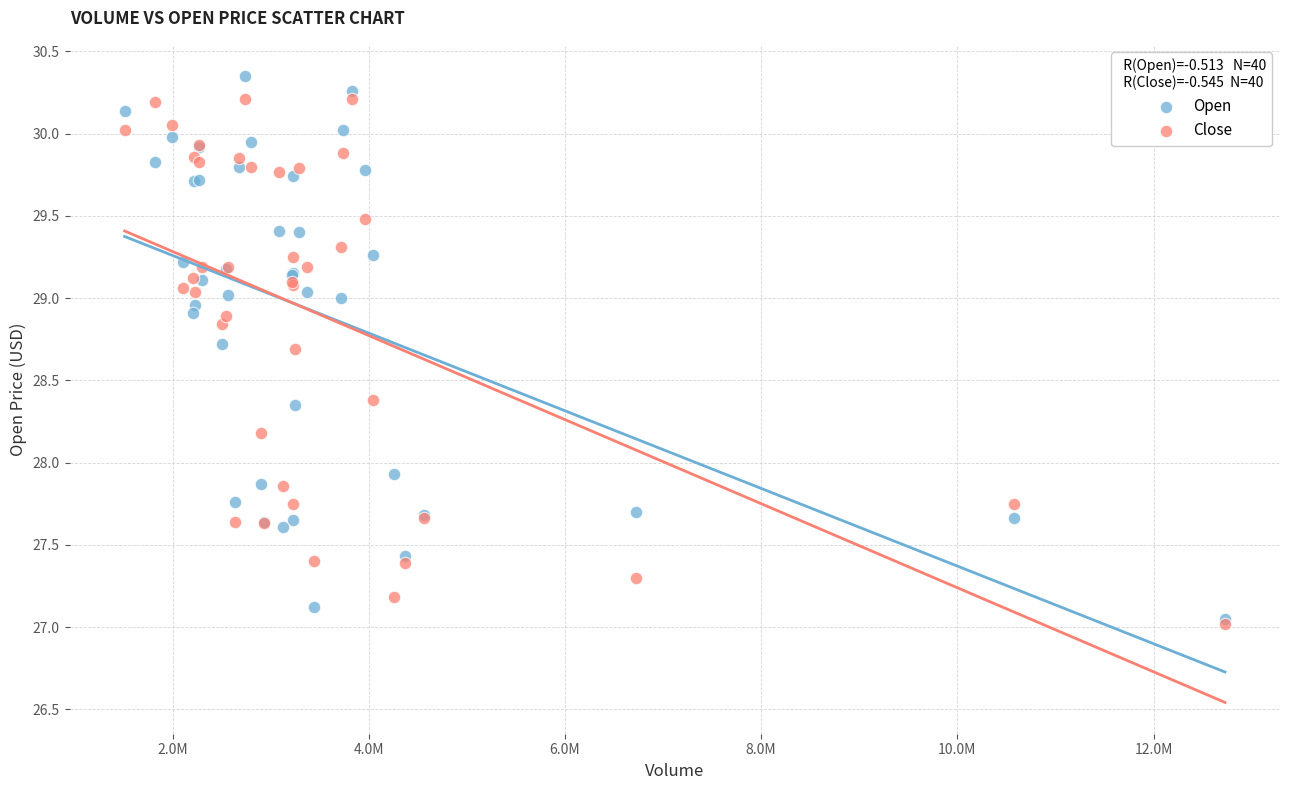

Across all series, what Y value is closest to 28?

27.9